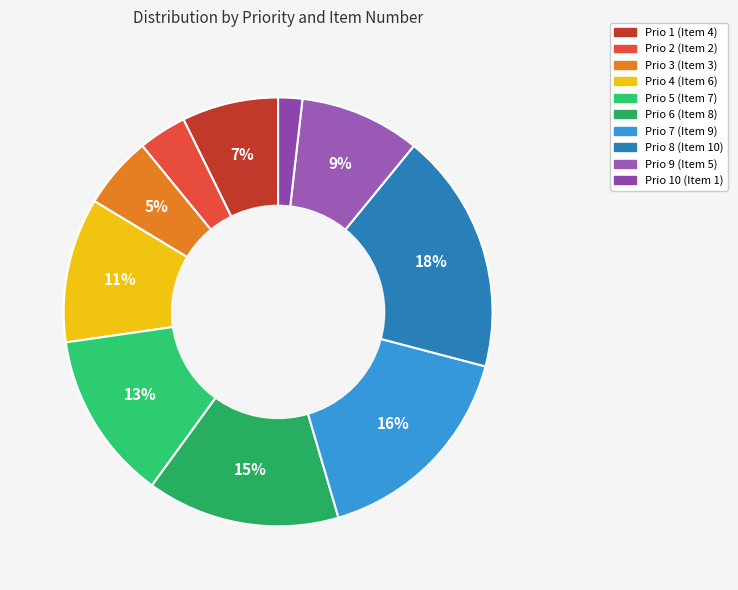

True or false: Prio 9 (Item 5) accounts for 1% of the total.

False